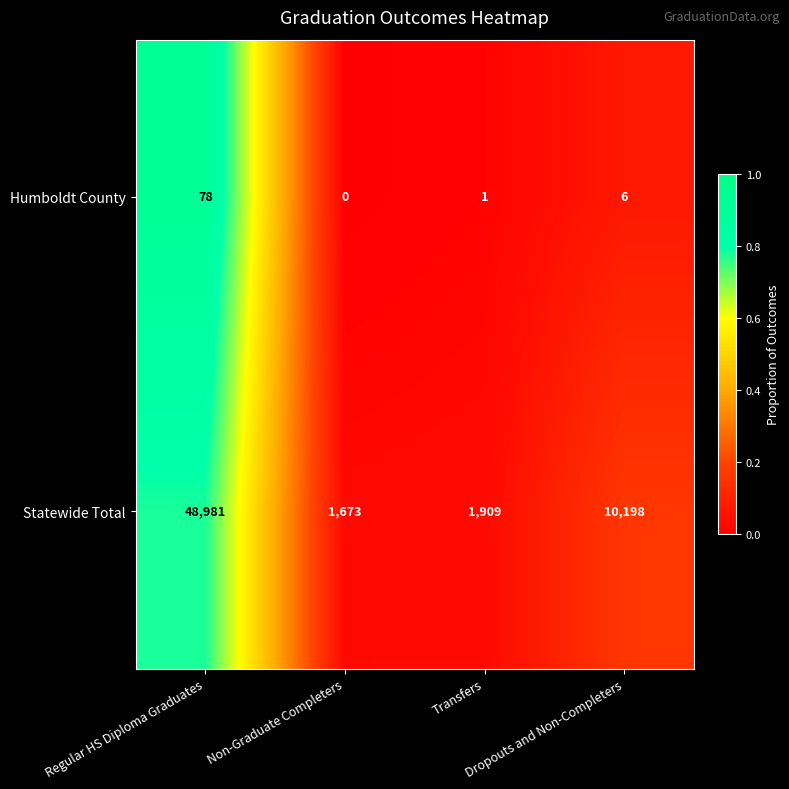

List the series in order of their peak value, highest first.

Statewide Total, Humboldt County